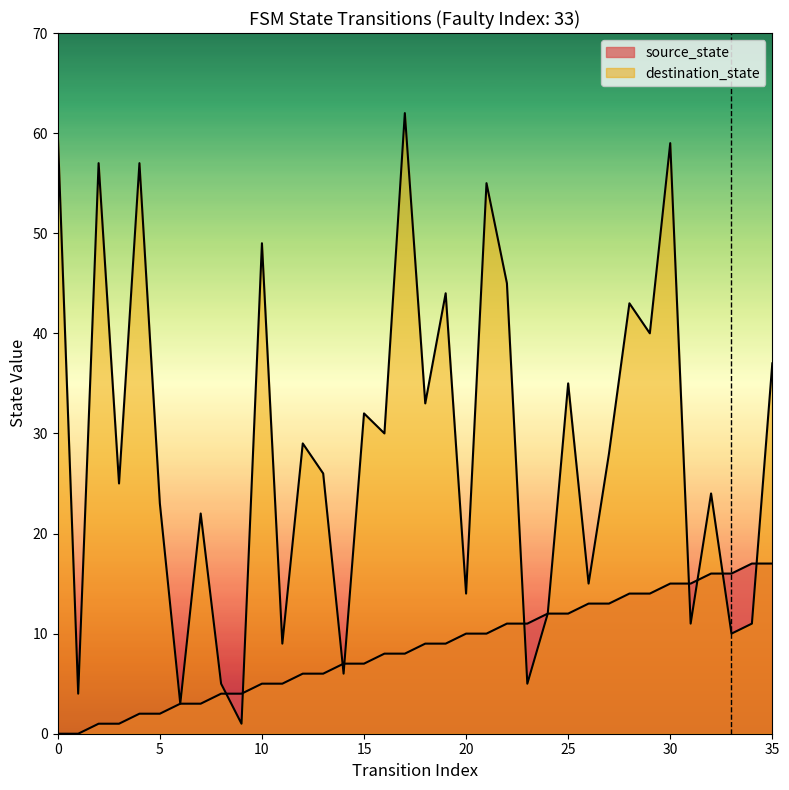

What is the value of the source_state point at the 18th from the left?

8